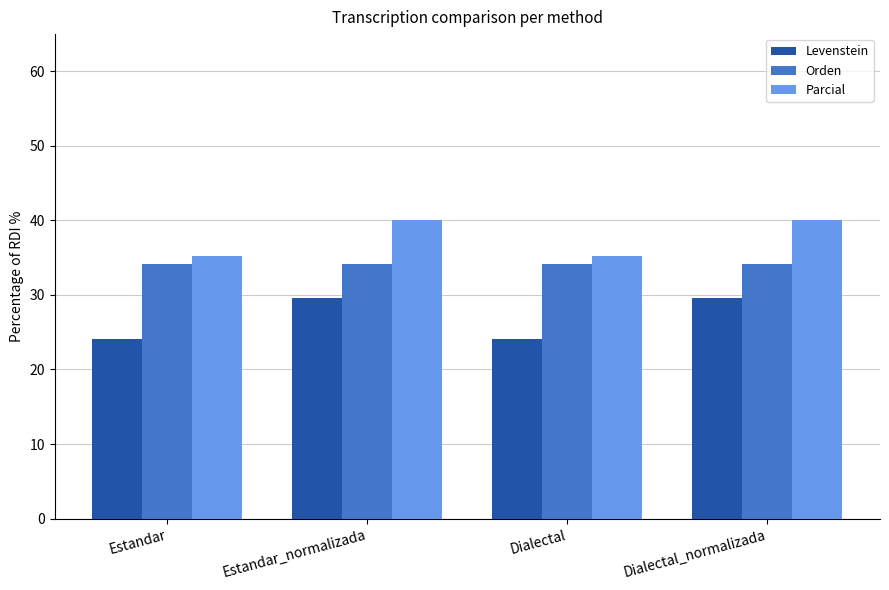

Is it true that Parcial equals 40.0 at Estandar_normalizada?

True